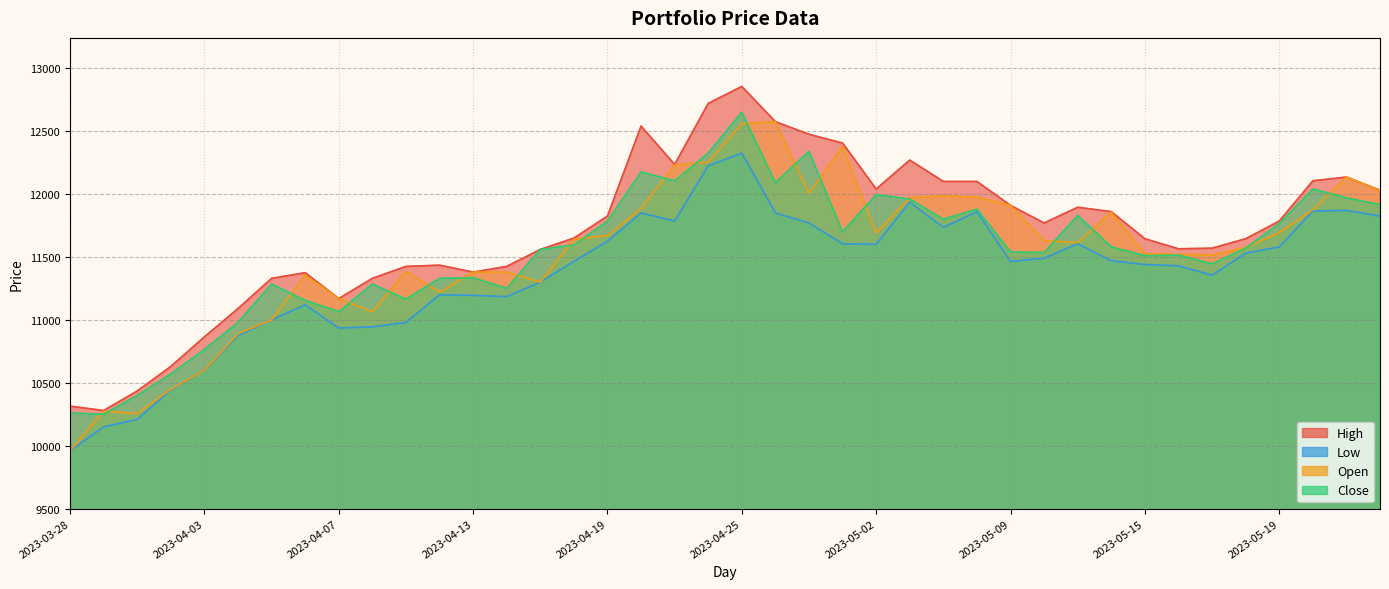

In Open, how many points are lower than both neighbors (excluding endpoints)?

8